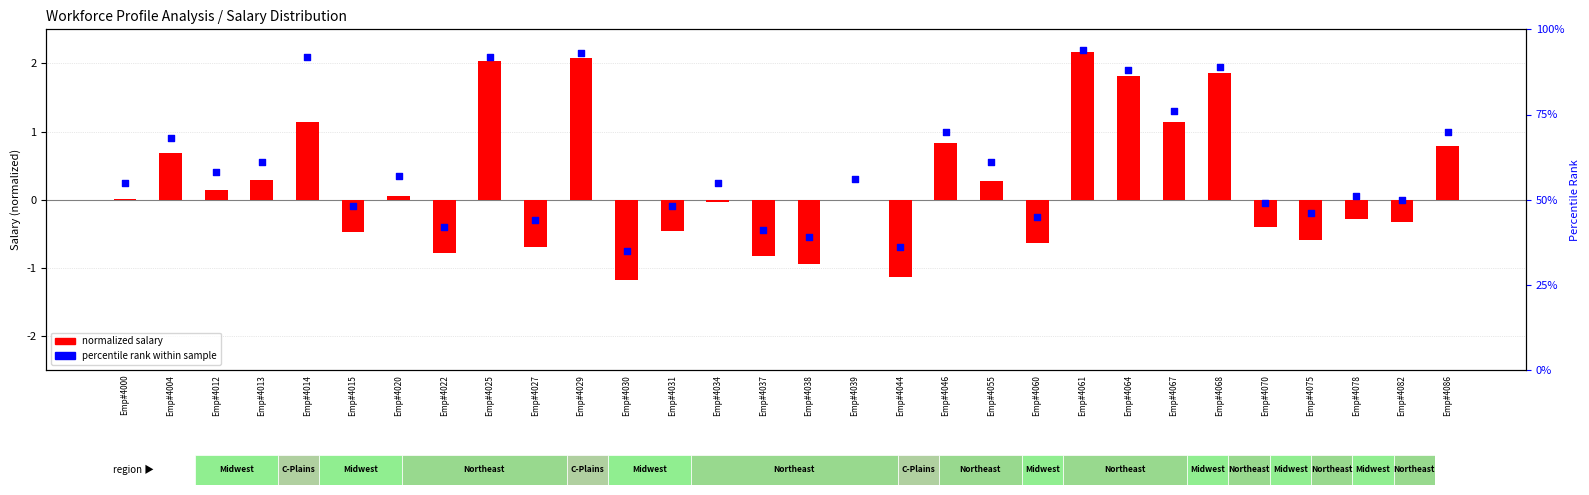

Is the value of percentile rank within sample at Emp#4075 greater than the value of normalized salary at Emp#4031?

Yes